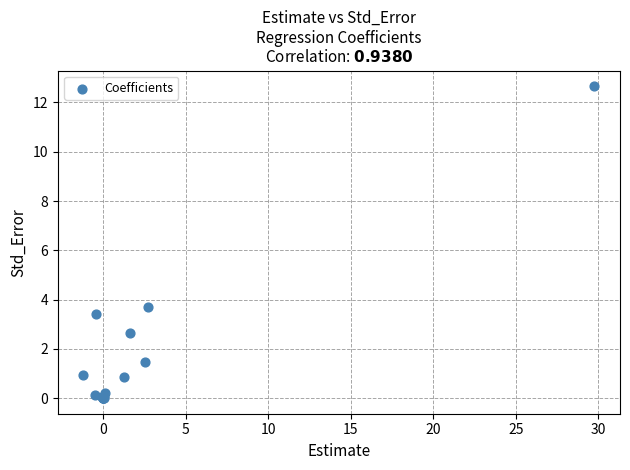

What Y value in the scatter plot is closest to 6?

3.7